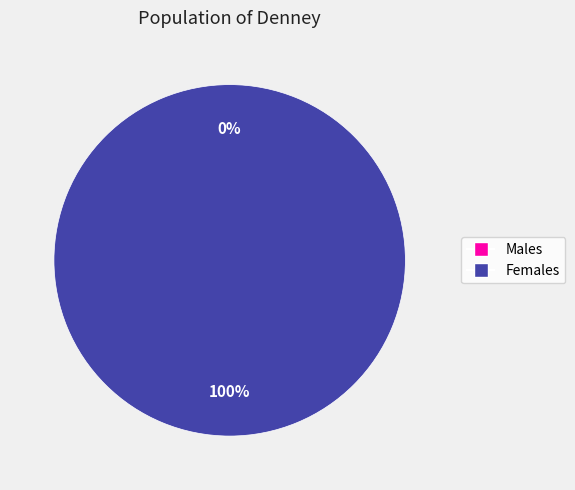

How many segments does this pie chart have?

2